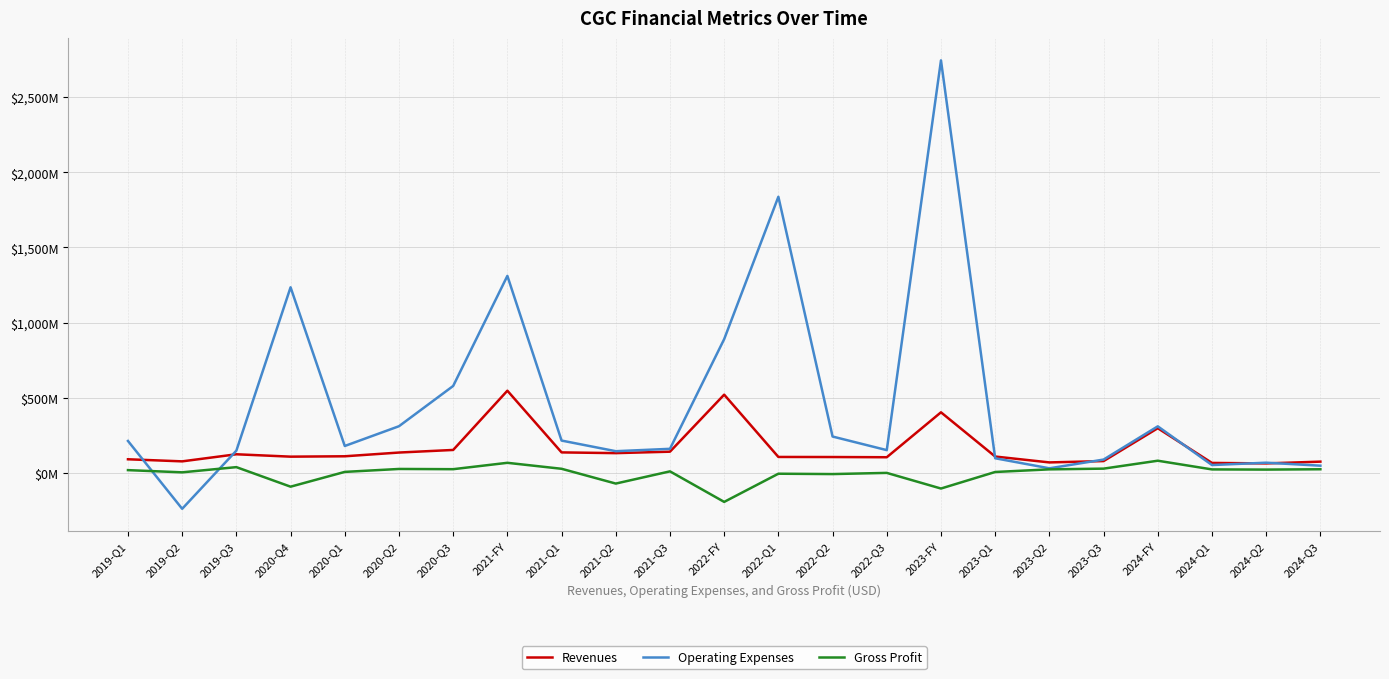

Reading left to right, extract all data points from this chart.

Revenues: 90.5	76.6	123.8	107.9	110.4	135.3	152.5	546.6	136.2	131.4	141.0	520.3	105.9	105.4	104.0	402.9	108.7	69.6	78.5	297.1	66.2	63.0	74.8
Operating Expenses: 212.3	-239.0	147.8	1234.6	178.9	310.3	578.2	1310.4	214.9	144.2	160.1	889.6	1836.8	241.8	151.3	2744.2	97.3	30.4	88.5	309.6	52.1	67.8	47.9
Gross Profit: 18.3	3.6	38.2	-91.8	6.5	26.1	24.6	67.0	27.2	-71.1	10.1	-193.1	-5.6	-8.0	-0.1	-104.1	5.9	23.4	28.2	80.9	23.0	21.8	24.1